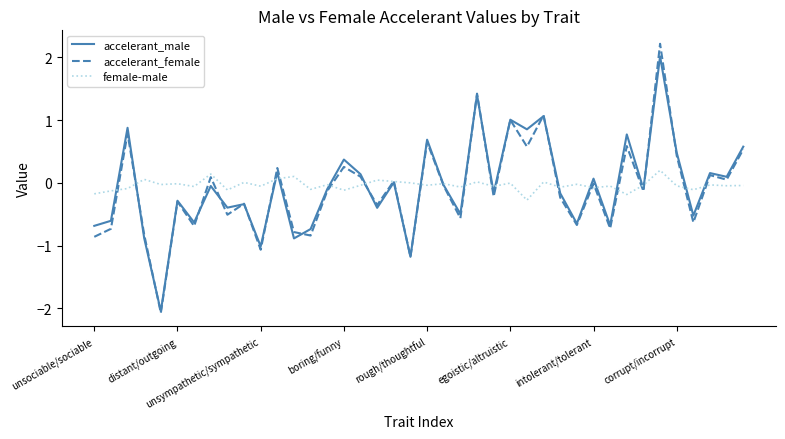

Rank the series by their maximum value, from lowest to highest.

female-male, accelerant_male, accelerant_female